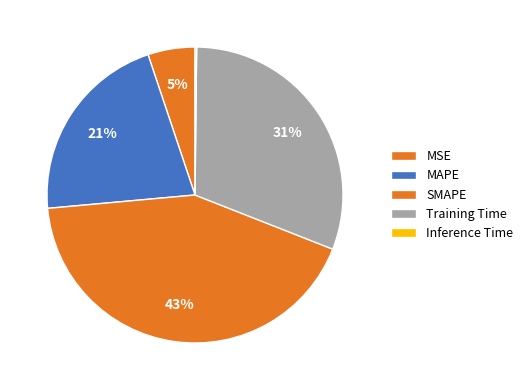

To the nearest percent, what is the combined percentage of SMAPE and Training Time?

73%